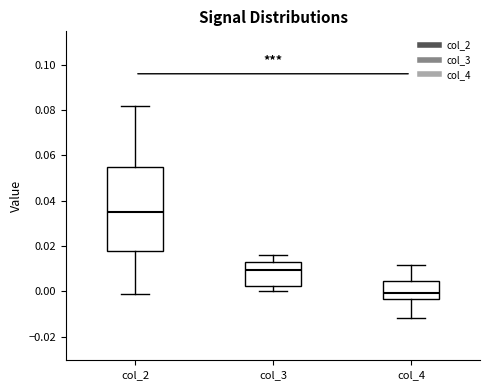

Reading left to right, transcribe this box plot: for each box, give where its median line is, the range the box spans, and where its two whiskers end, as read against the y-axis. The values are not printed on the chart, so give them approximately, as read against the axis.

col_2: median 0.036, box 0.018 to 0.054, whiskers -0.002 to 0.082
col_3: median 0.010, box 0.002 to 0.012, whiskers 0.000 to 0.016
col_4: median 0.000, box -0.004 to 0.004, whiskers -0.012 to 0.012